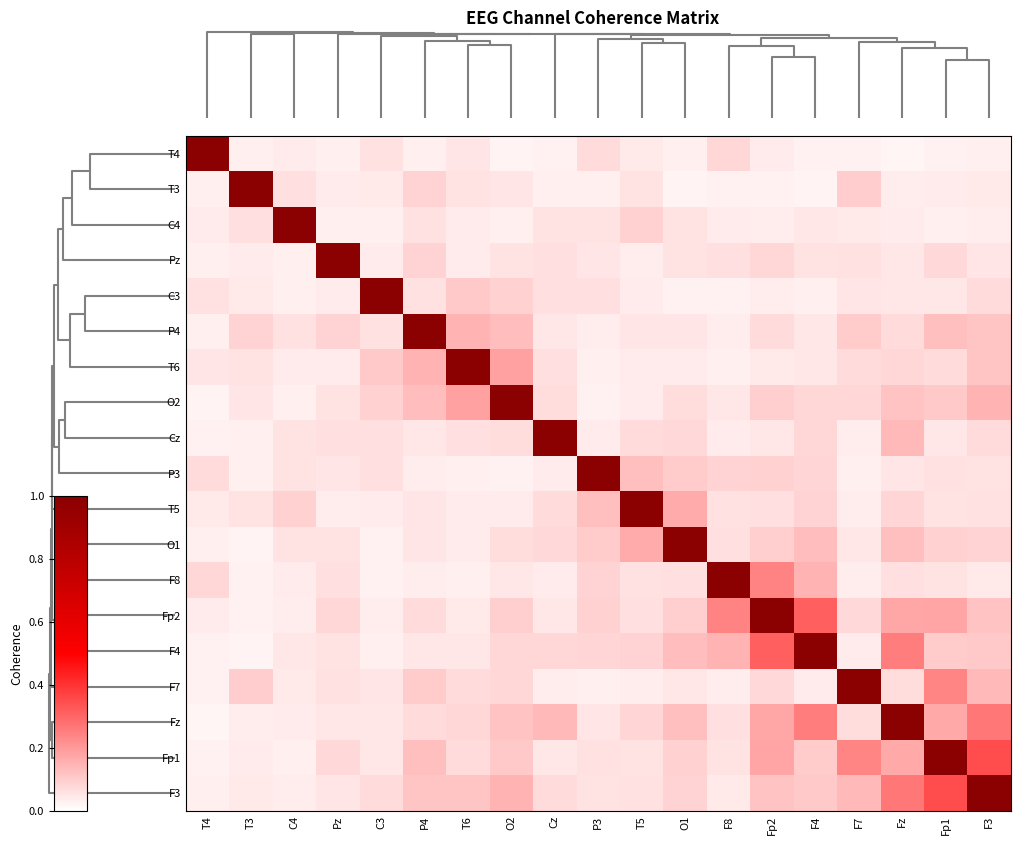

Between 13 and 8, which is larger?

13